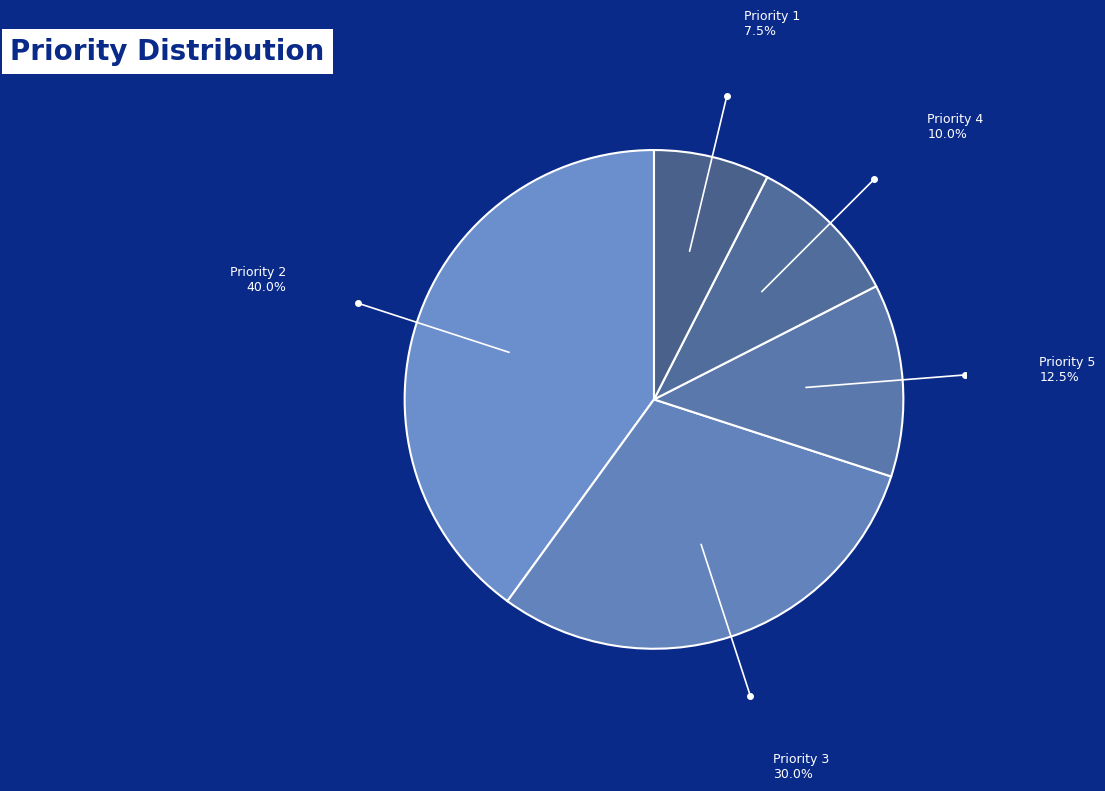

Which has a higher value, Priority 2 or Priority 1?

Priority 2